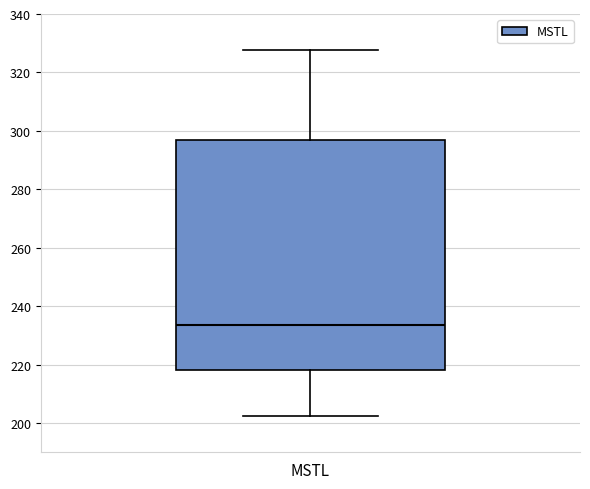

Read this box plot against the y-axis: the position of the median line, the range covered by the box, and the ends of both whiskers. The values are not printed on the chart, so give them approximately, as read against the axis.

median 234, box 218 to 296, whiskers 202 to 328